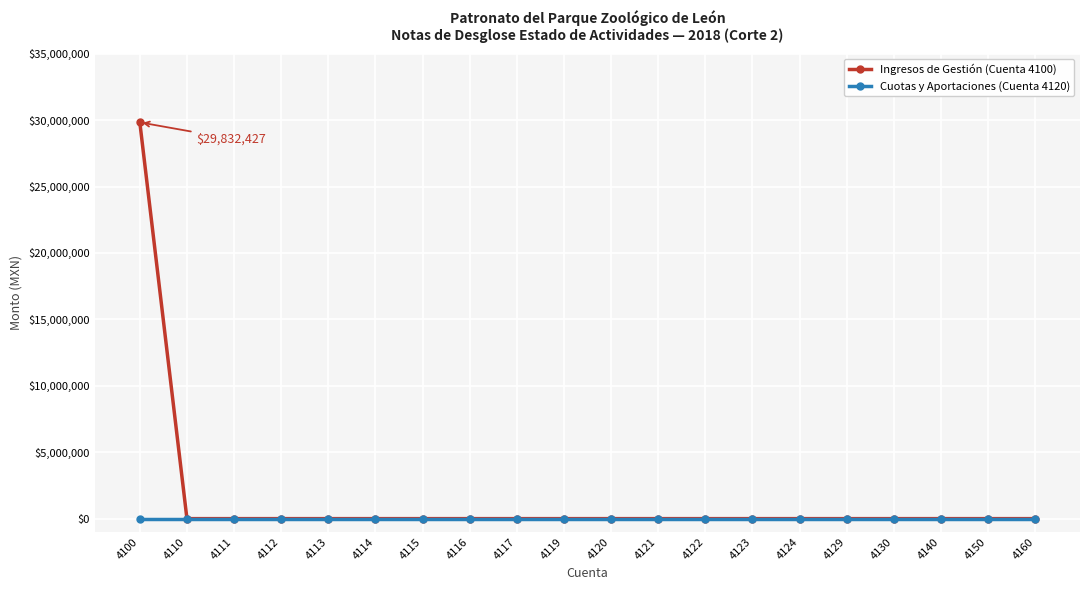

Is this an area chart (filled region under the line)?

No